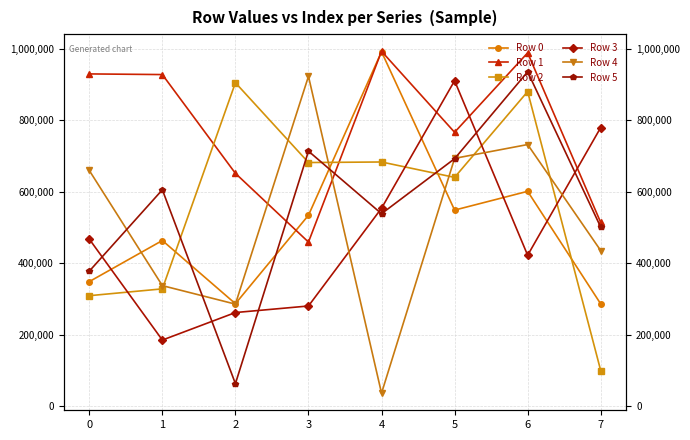

The Row 1 series shows 927871 at 1. True or false?

True